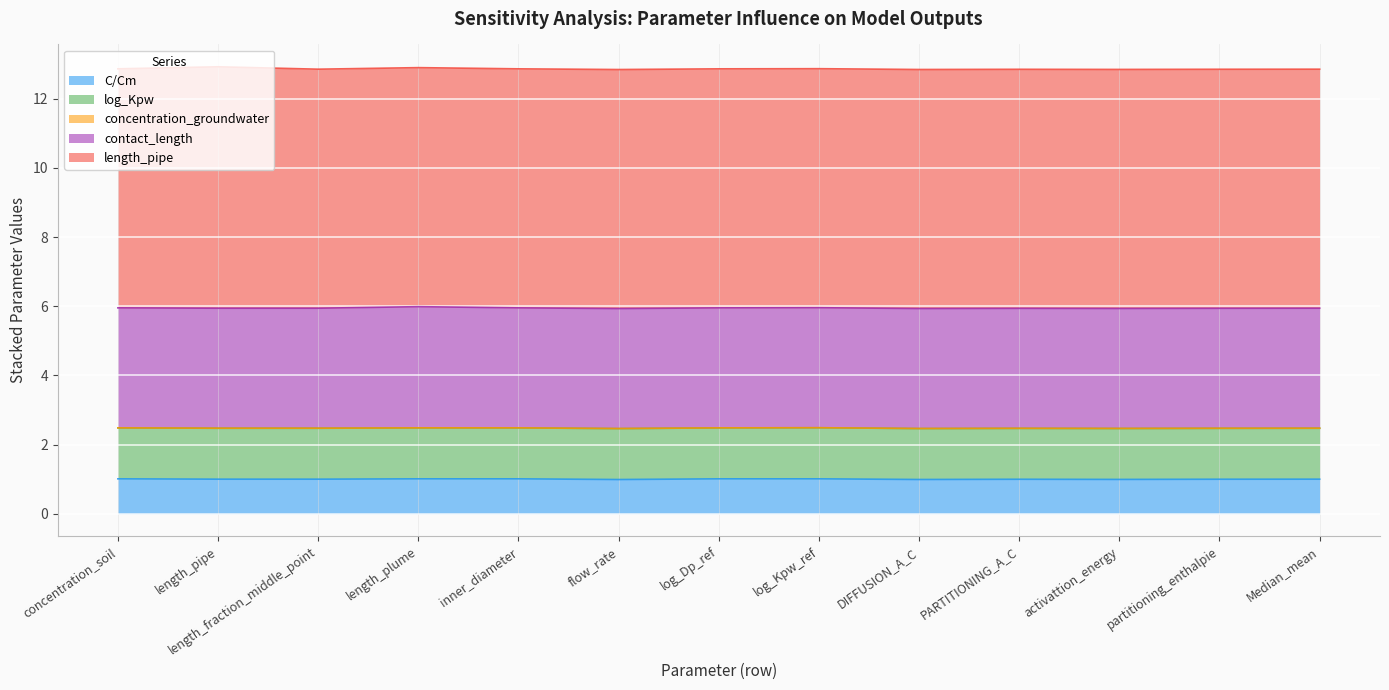

What is the maximum value shown in the chart?

7.0